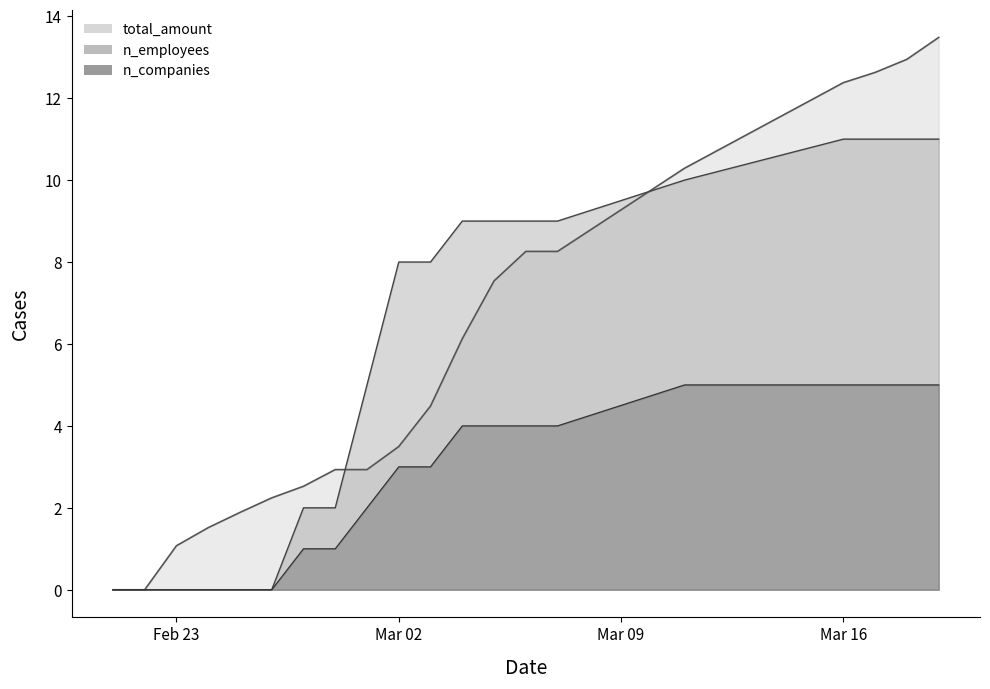

Reading left to right, transcribe all the data shown in this chart.

n_companies: 0.0	0.0	0.0	0.0	0.0	0.0	1.0	1.0	2.0	3.0	3.0	4.0	4.0	4.0	4.0	5.0	5.0	5.0	5.0	5.0
n_employees: 0.0	0.0	0.0	0.0	0.0	0.0	2.0	2.0	5.0	8.0	8.0	9.0	9.0	9.0	9.0	10.0	11.0	11.0	11.0	11.0
total_amount: 0.0	0.0	1.1	1.5	1.9	2.2	2.5	2.9	2.9	3.5	4.5	6.1	7.5	8.3	8.3	10.3	12.4	12.6	12.9	13.5